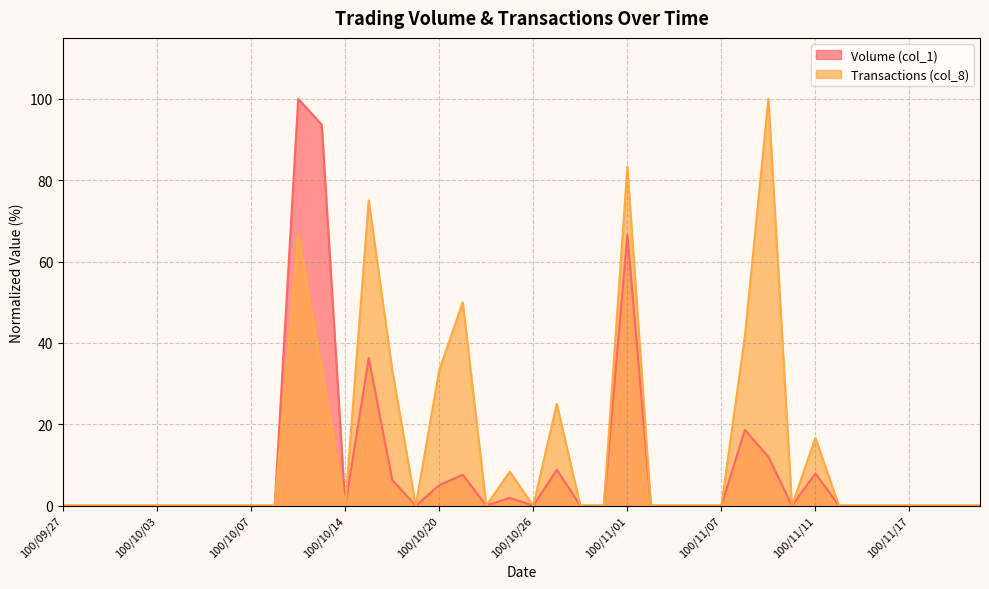

At which category is the sum across all series the highest?

100/10/12